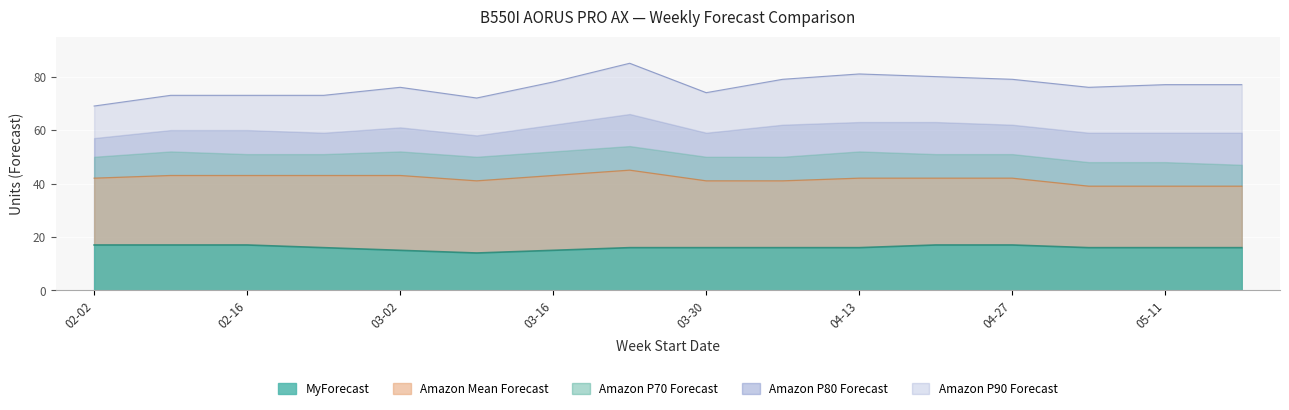

At which label is Amazon Mean Forecast closest to 42?

02-02